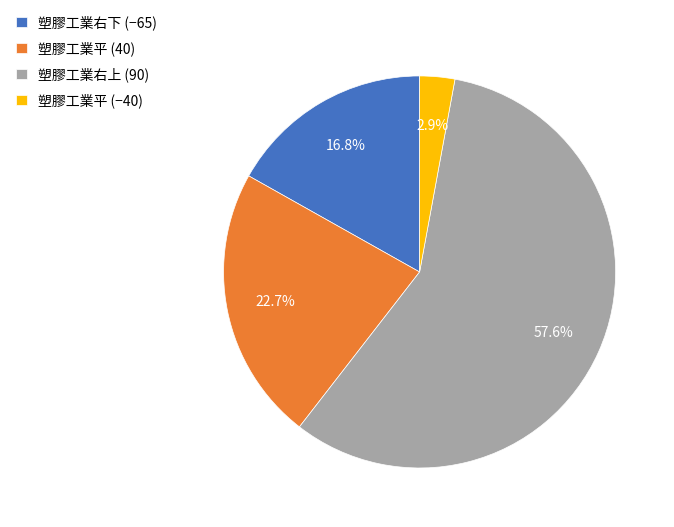

Rank the categories by value from lowest to highest.

塑膠工業平 (−40), 塑膠工業右下 (−65), 塑膠工業平 (40), 塑膠工業右上 (90)